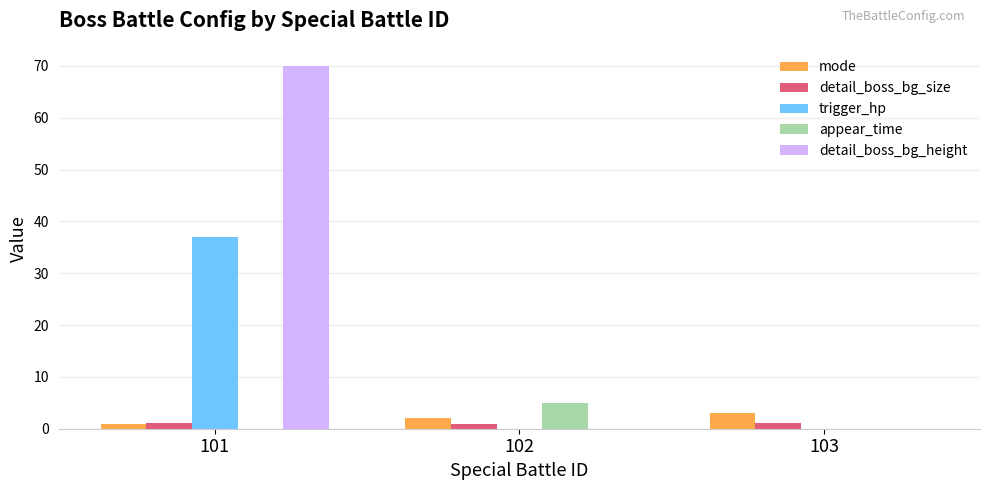

Does the chart contain stacked bars?

No